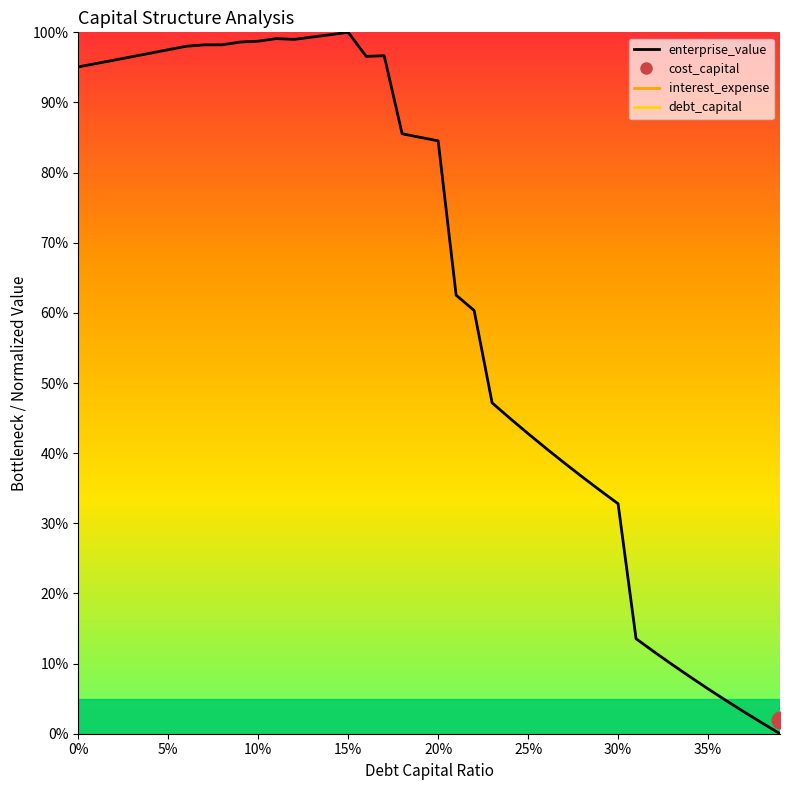

What is the difference between the maximum and minimum values?

100.0